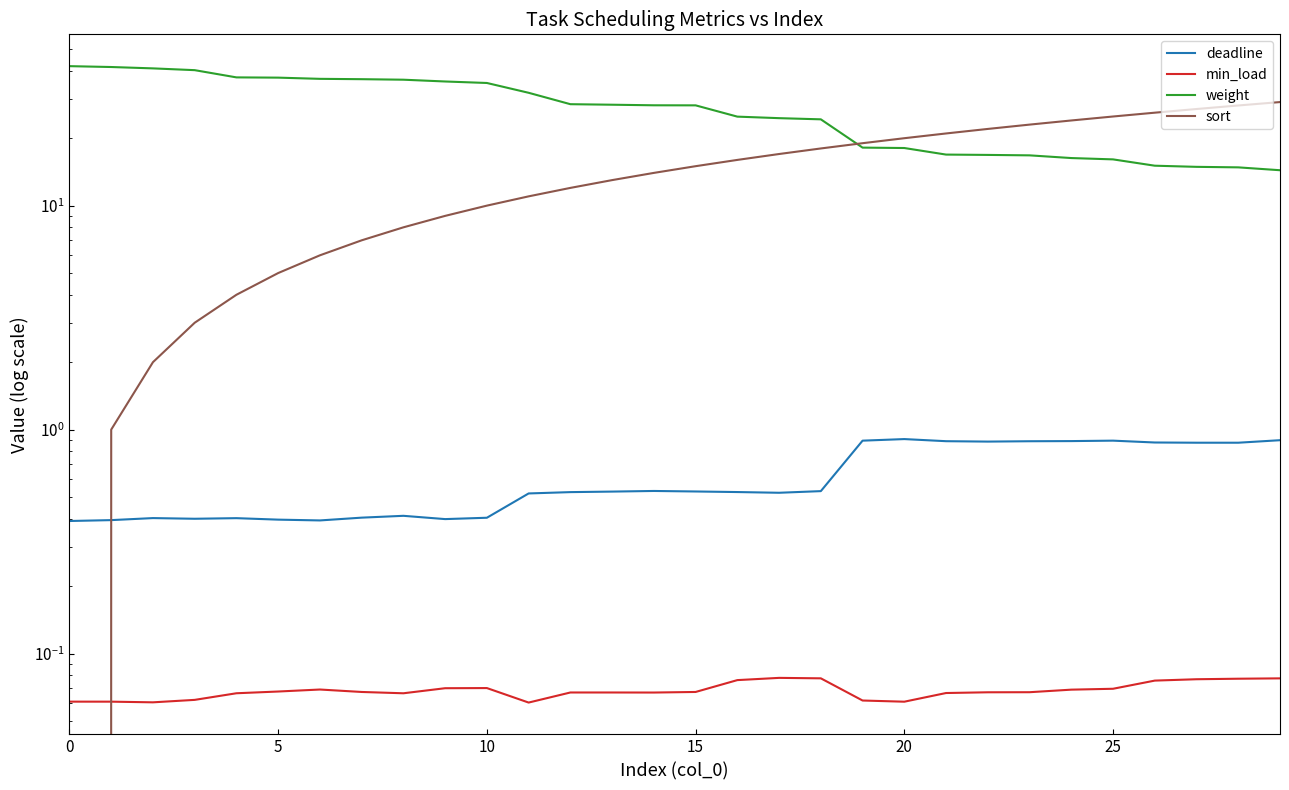

How many lines are shown in the chart?

4